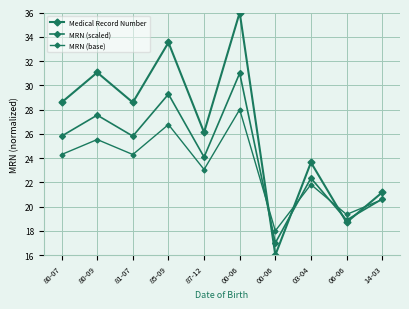

How many data points in MRN (scaled) are less than 25?

5